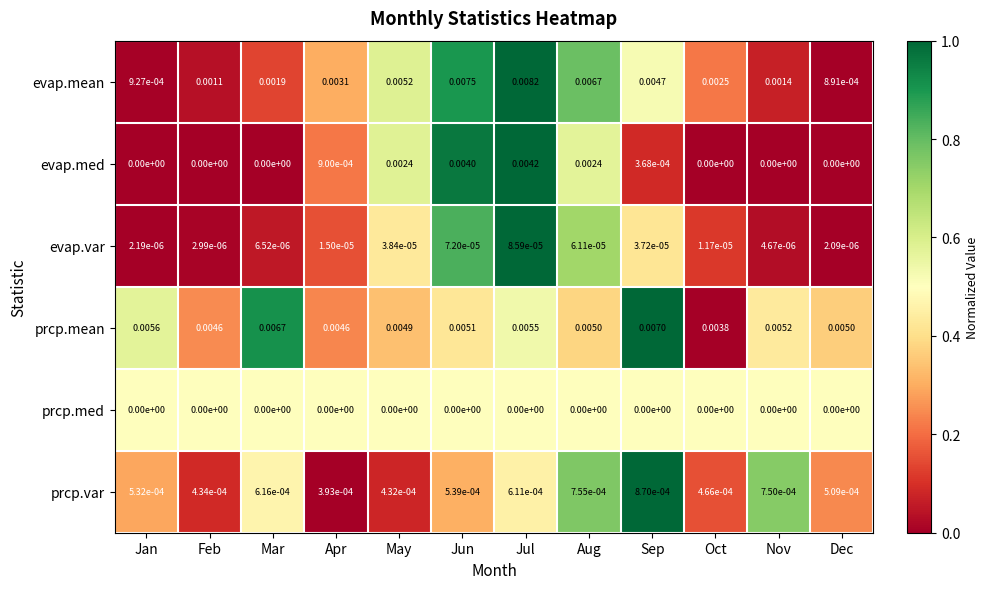

Which series has the largest range (max minus min)?

evap.mean